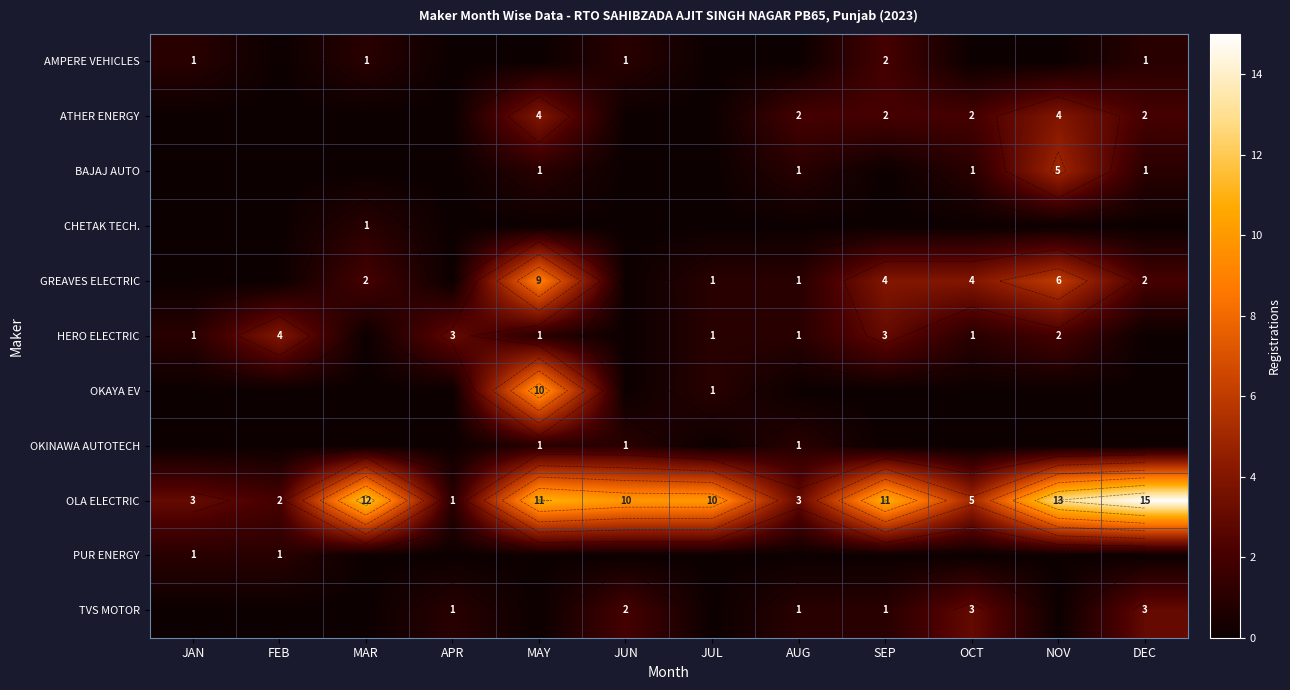

How many categories are shown in the chart?

12